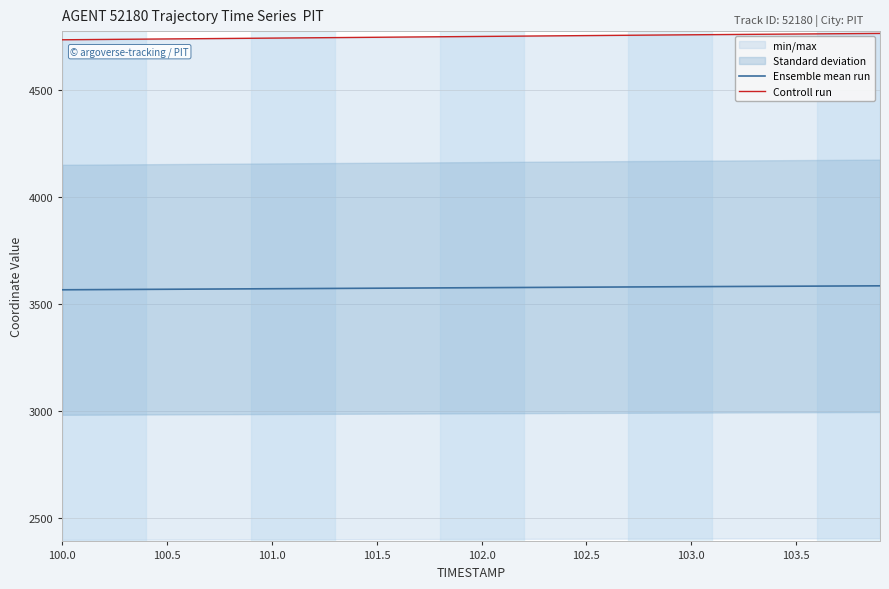

Is it true that Ensemble mean run equals 3575.8 at 102.0?

True